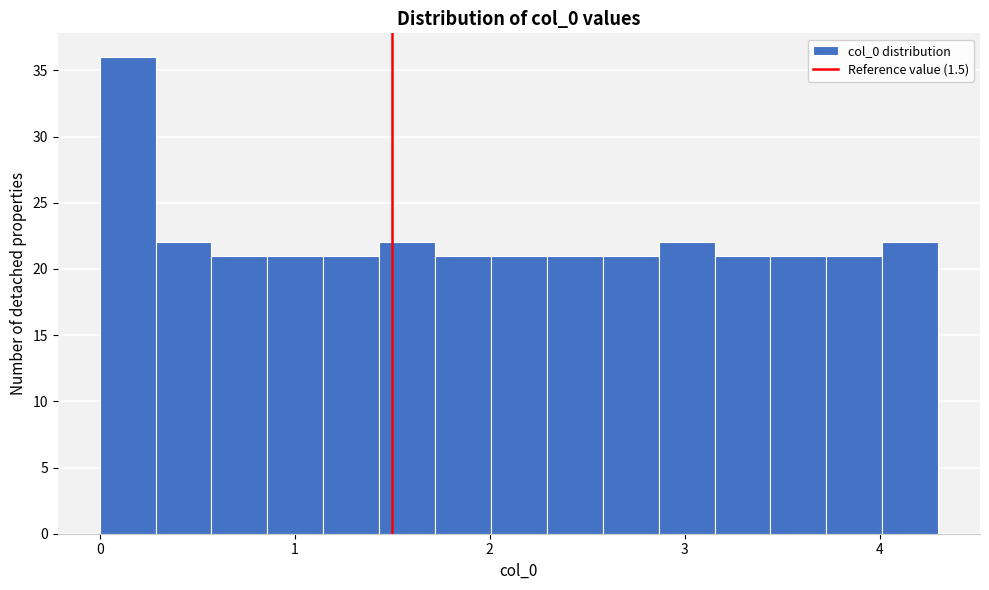

Around what value on the x-axis is the tallest bar? Give the approximate position of its centre, as read against the axis.

0.1